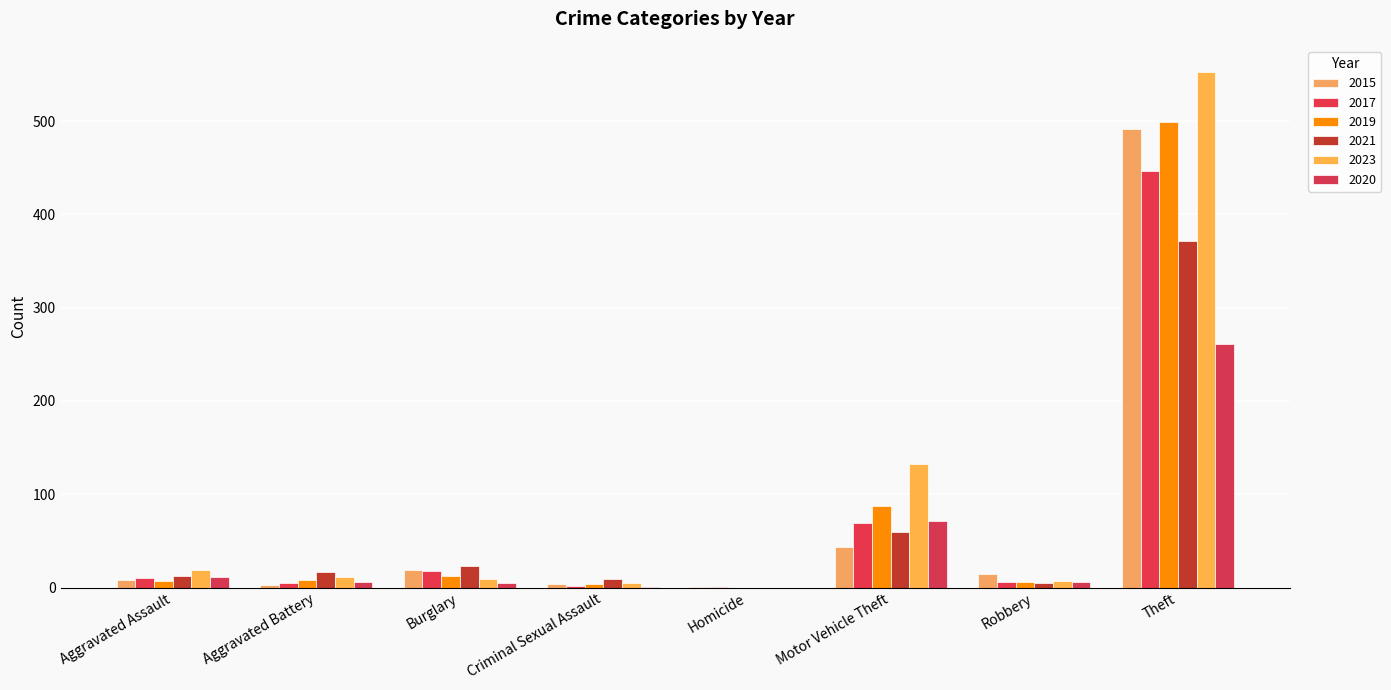

Which series has the largest total across all categories?

2023